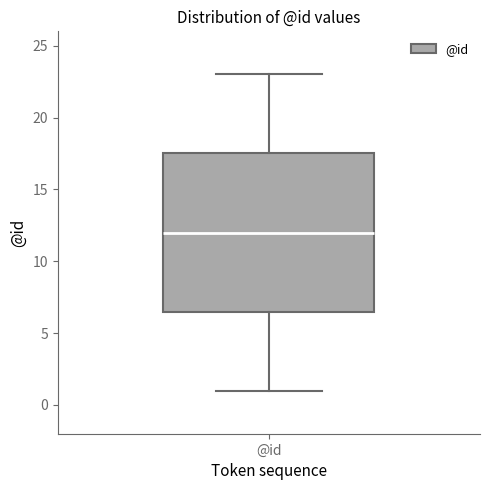

Read this box plot against the y-axis: the position of the median line, the range covered by the box, and the ends of both whiskers. The values are not printed on the chart, so give them approximately, as read against the axis.

median 12.0, box 6.5 to 17.5, whiskers 1.0 to 23.0